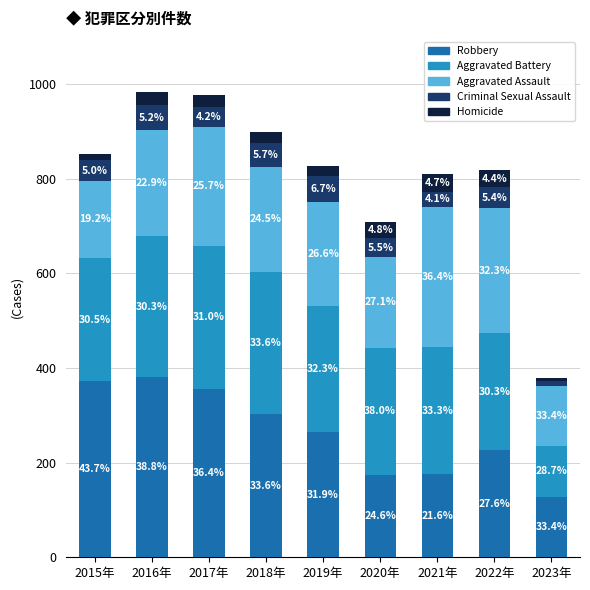

How many bars are there in total?

9